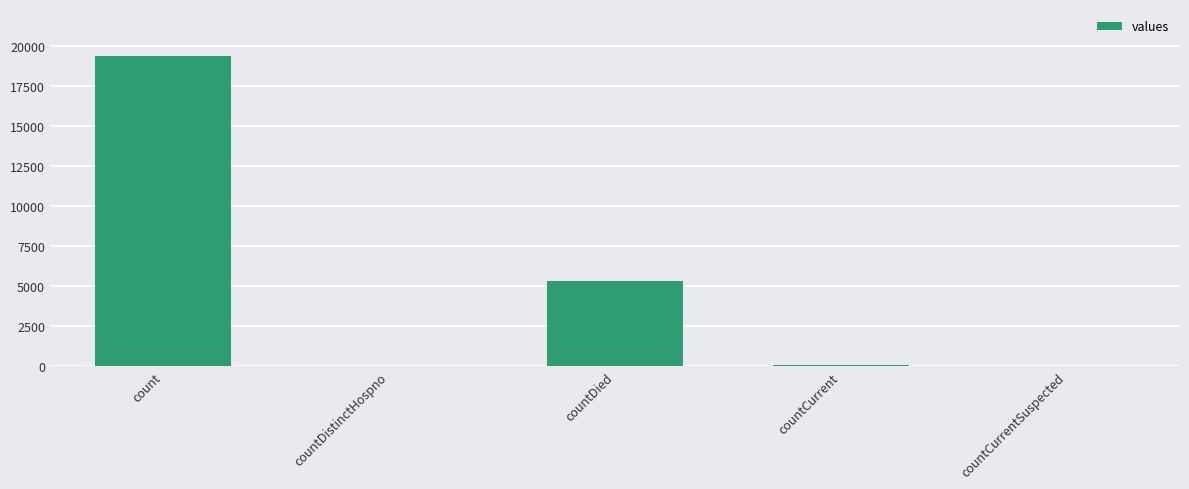

What is the change in value from countDied to countCurrentSuspected?

-5357